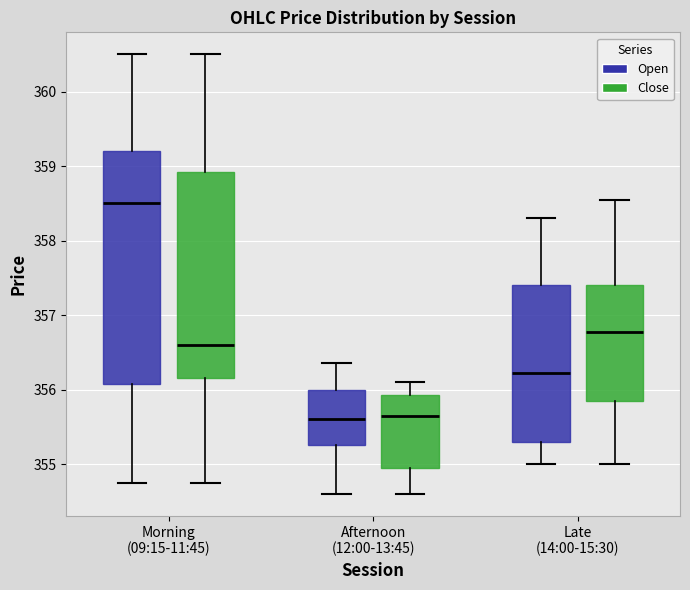

Which box has the highest median line?

Morning (09:15-11:45) (Open)